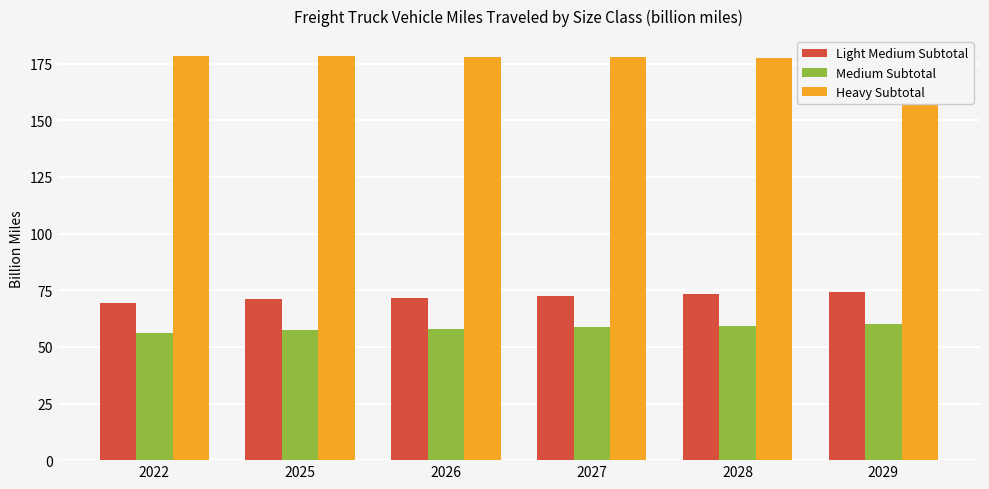

Rank the series by their maximum value, from lowest to highest.

Medium Subtotal, Light Medium Subtotal, Heavy Subtotal